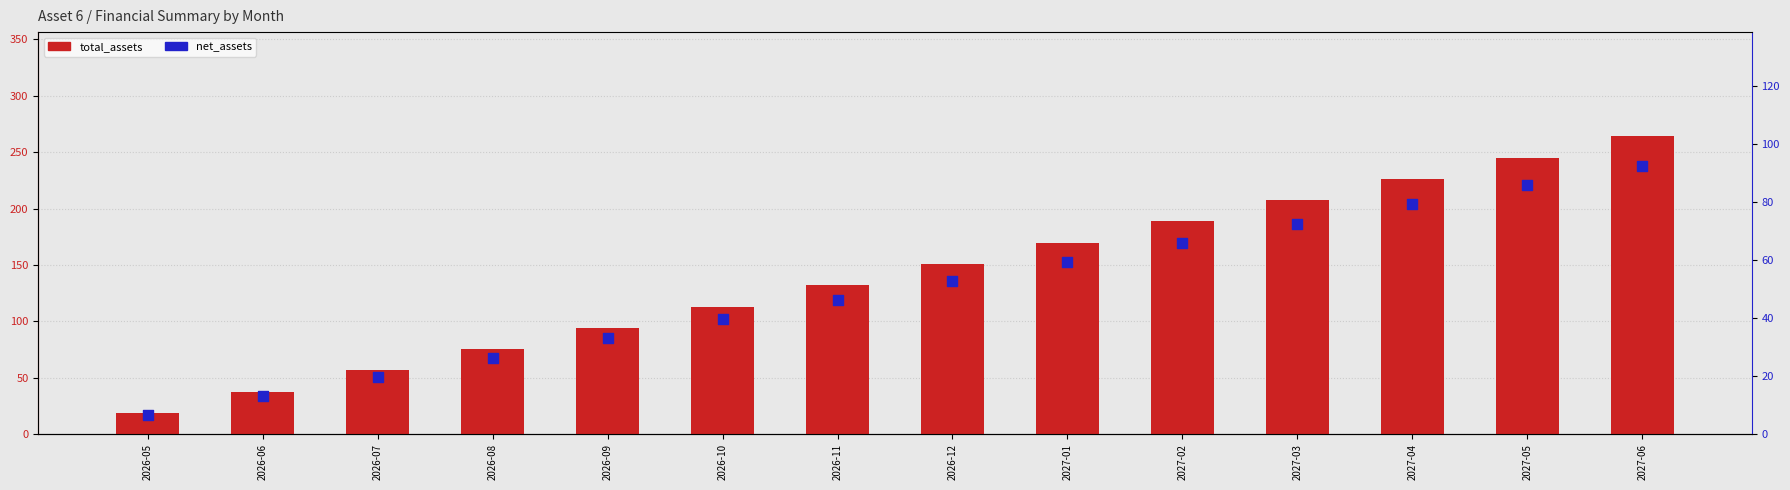

Is the value of net_assets at 2027-02 greater than the value of total_assets at 2026-07?

Yes